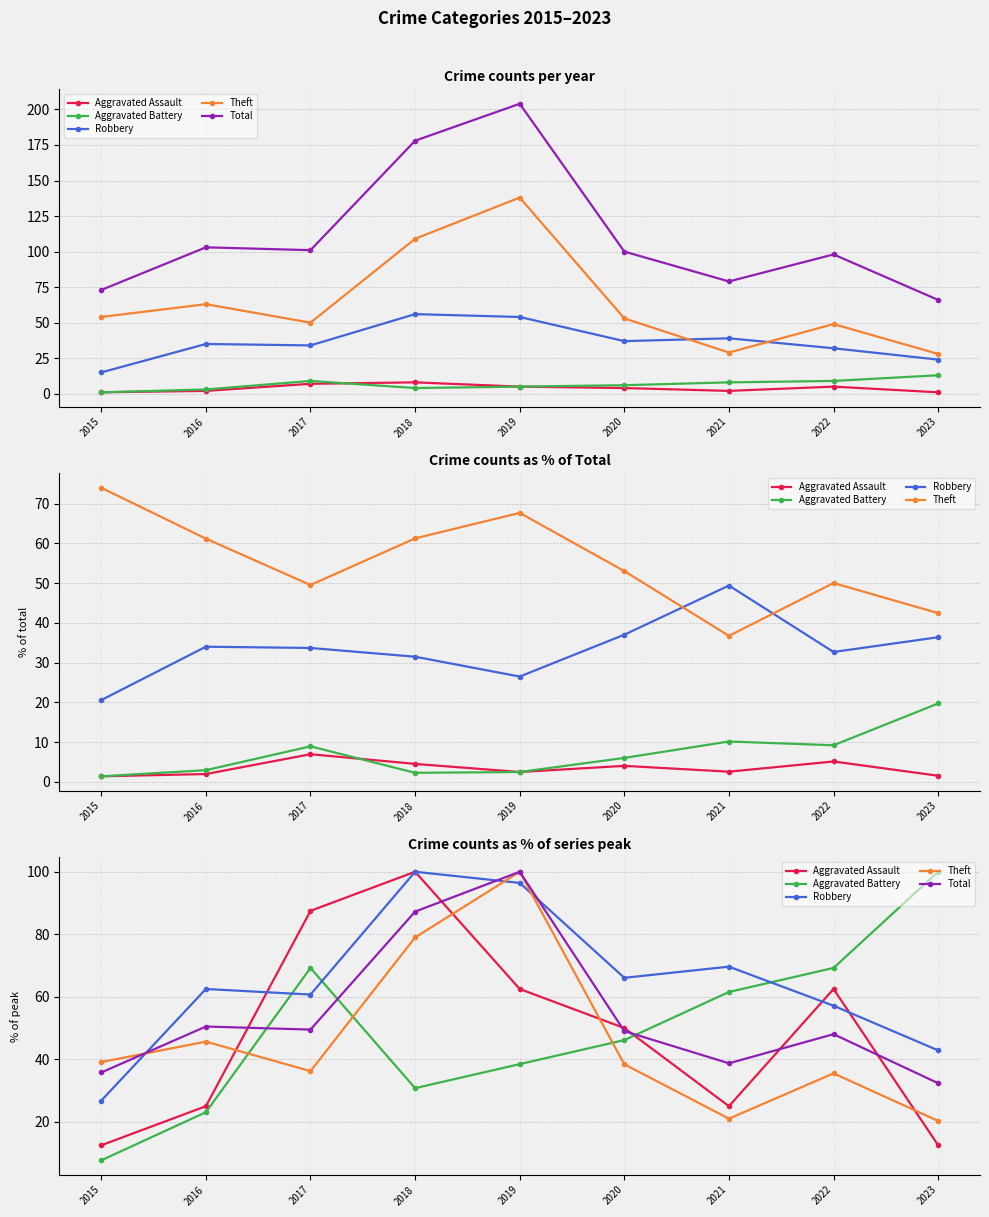

Reading left to right, list all the values displayed in this chart.

Aggravated Assault: 12.5	25.0	87.5	100.0	62.5	50.0	25.0	62.5	12.5
Aggravated Battery: 7.7	23.1	69.2	30.8	38.5	46.2	61.5	69.2	100.0
Robbery: 26.8	62.5	60.7	100.0	96.4	66.1	69.6	57.1	42.9
Theft: 39.1	45.7	36.2	79.0	100.0	38.4	21.0	35.5	20.3
Total: 35.8	50.5	49.5	87.3	100.0	49.0	38.7	48.0	32.4